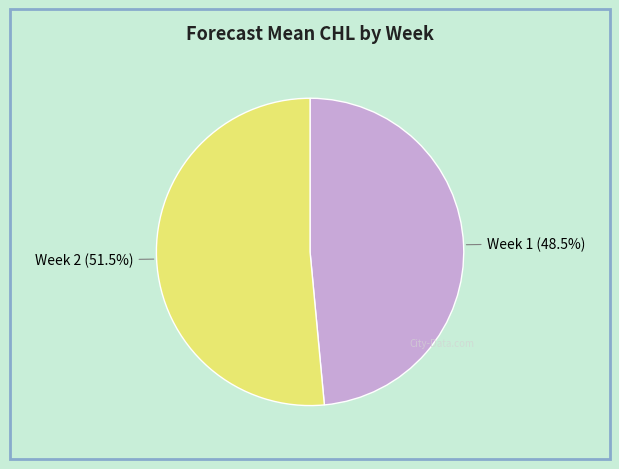

Does any single category account for the majority?

Yes